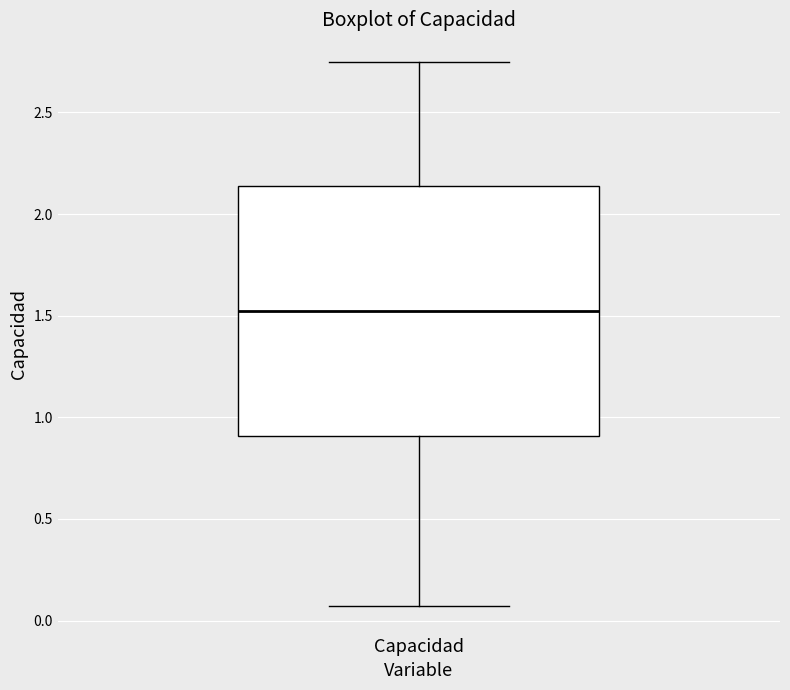

Where is the lower edge of the box for Capacidad on the y-axis? The values are not printed on the chart, so give them approximately, as read against the axis.

0.90